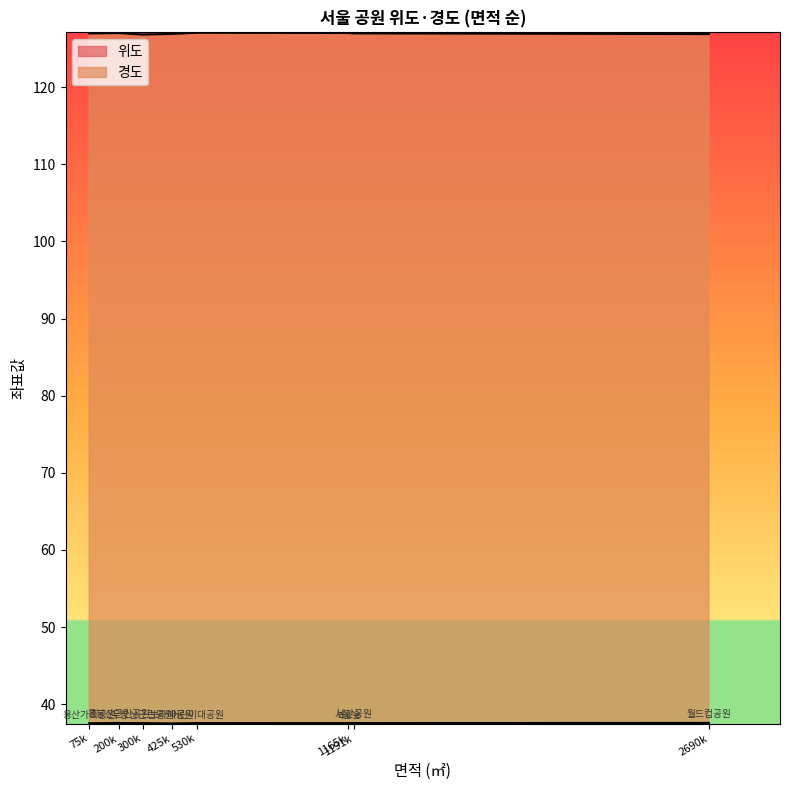

What are all the series names shown in the legend?

위도, 경도